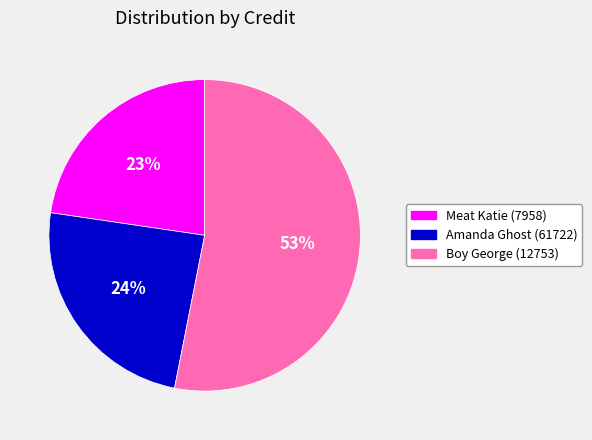

Which category accounts for the majority?

Boy George (12753)